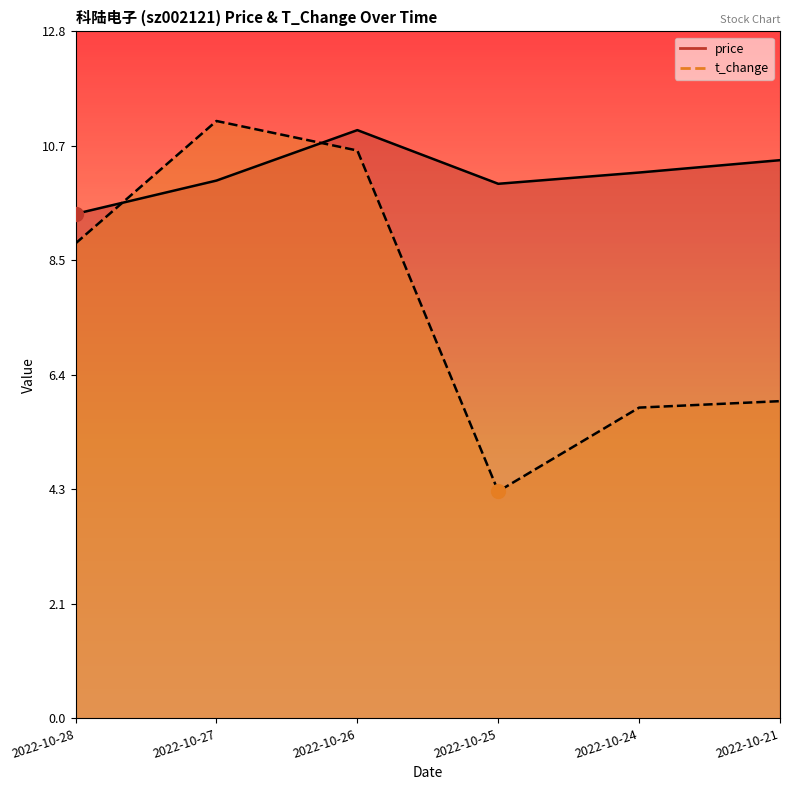

How many intersections are there between price and t_change?

2